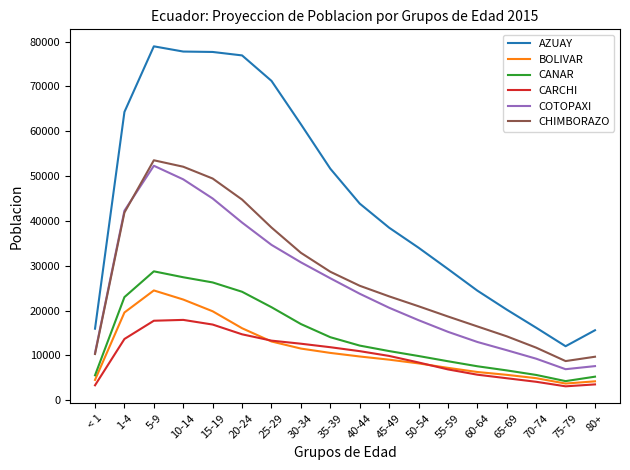

How many lines are shown in the chart?

6